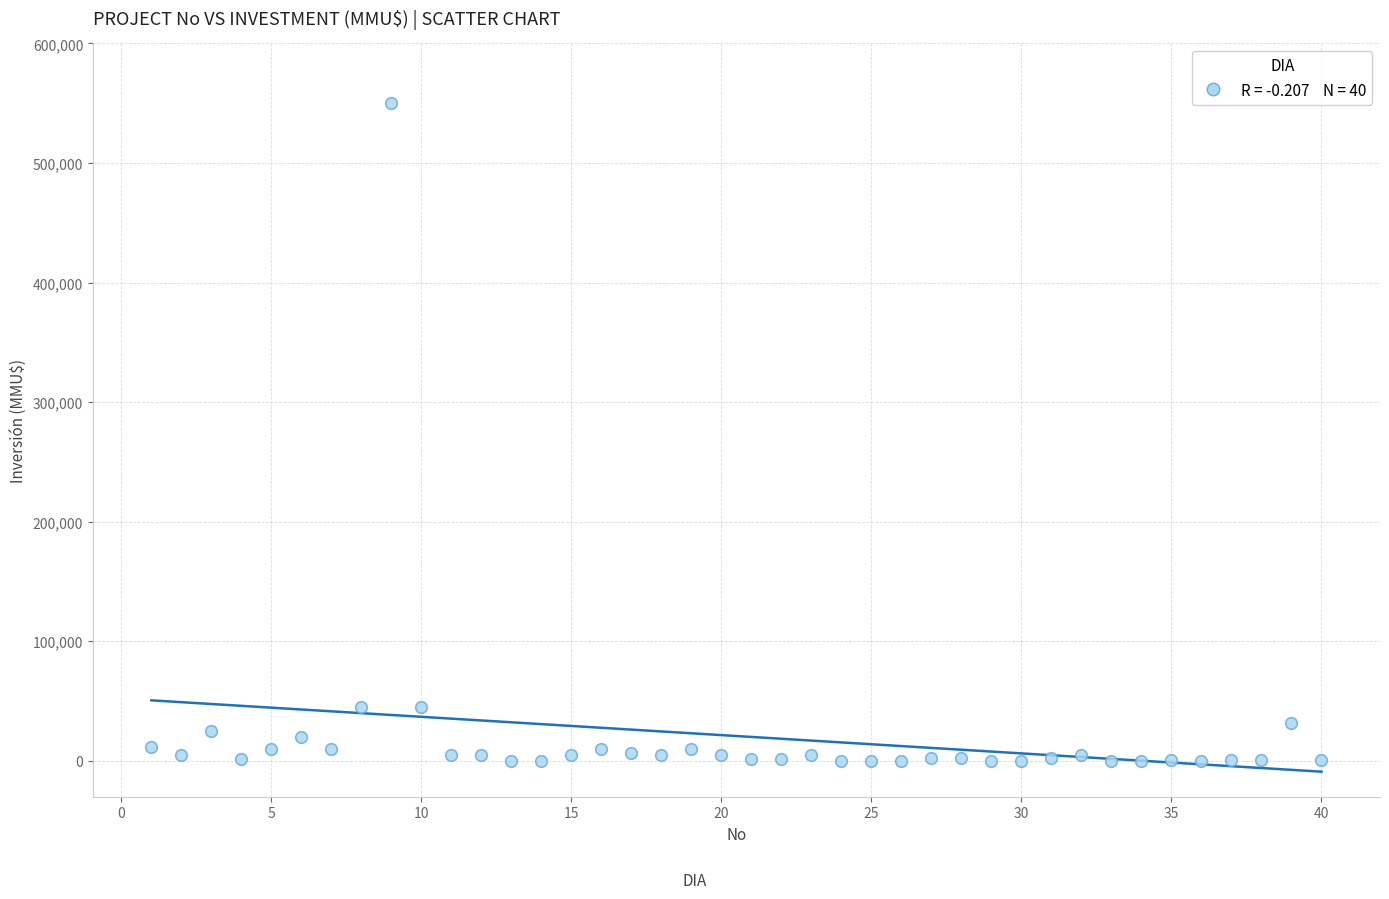

What is the range of Y values (max minus min)?

550000